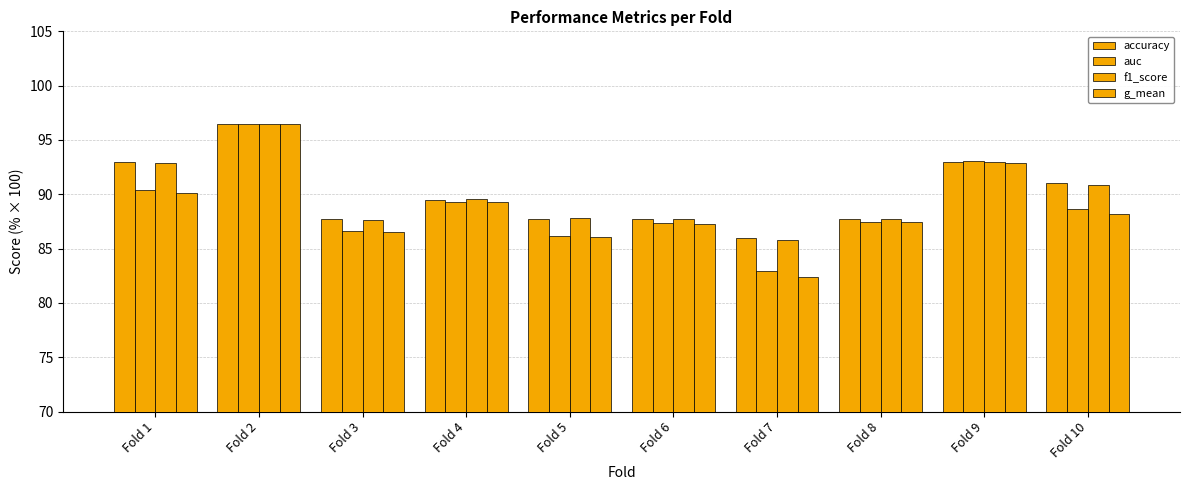

How many groups of bars are there?

10